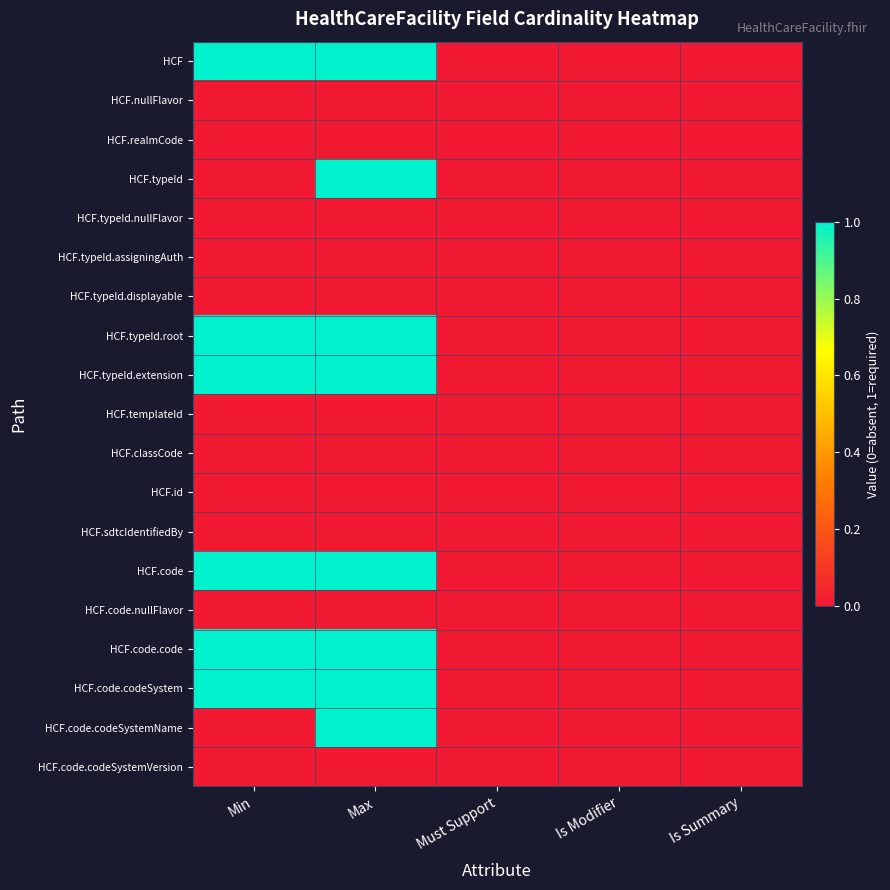

Which series has the widest spread of values?

HCF